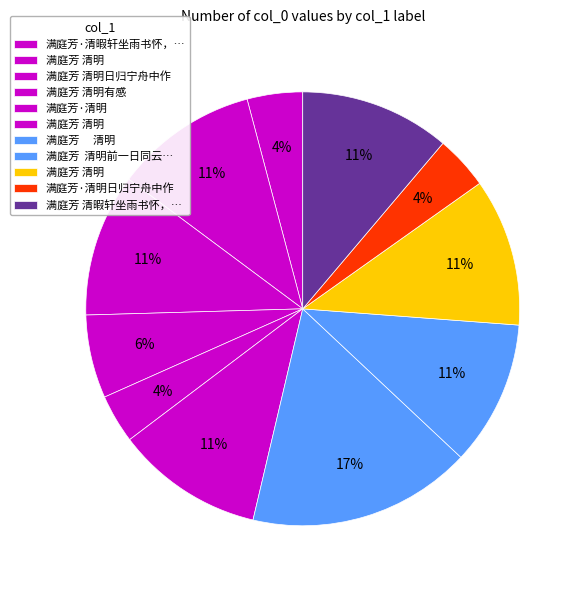

How many segments does this pie chart have?

11